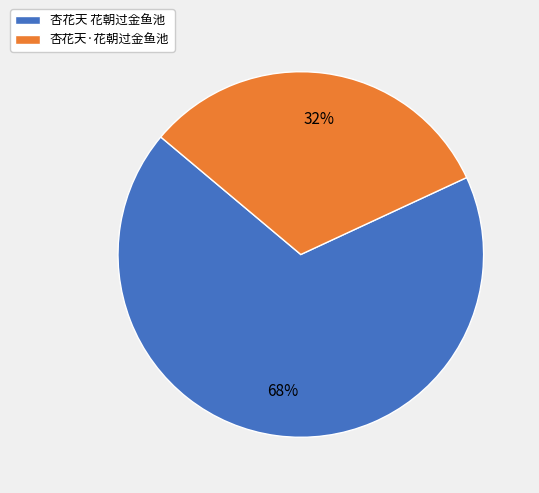

True or false: 杏花天·花朝过金鱼池 accounts for 38% of the total.

False